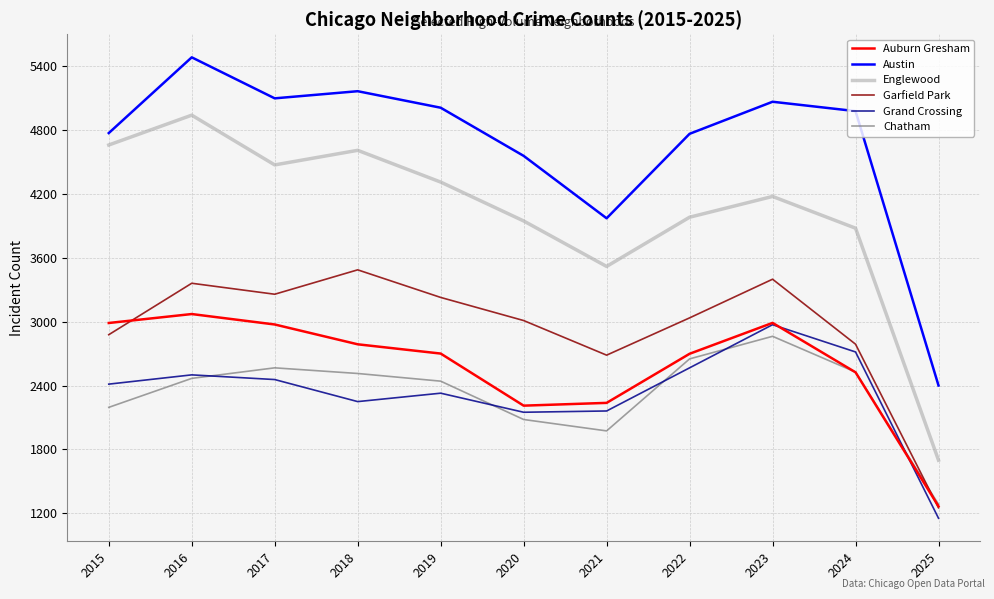

True or false: Garfield Park has more than 0 points higher than both neighbors.

True